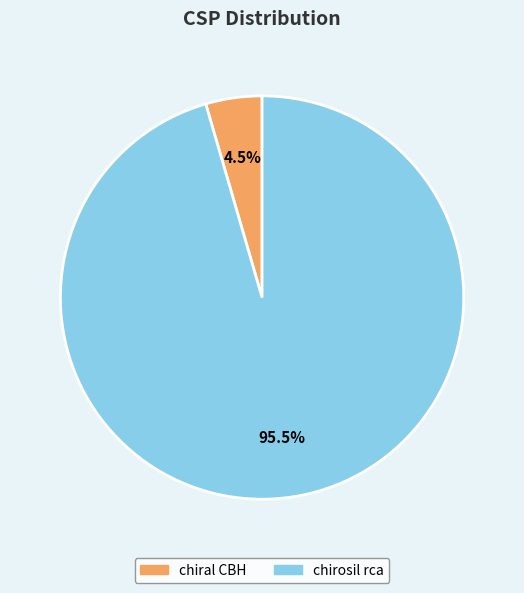

Do chiral CBH and chirosil rca together represent more than half of the pie?

Yes